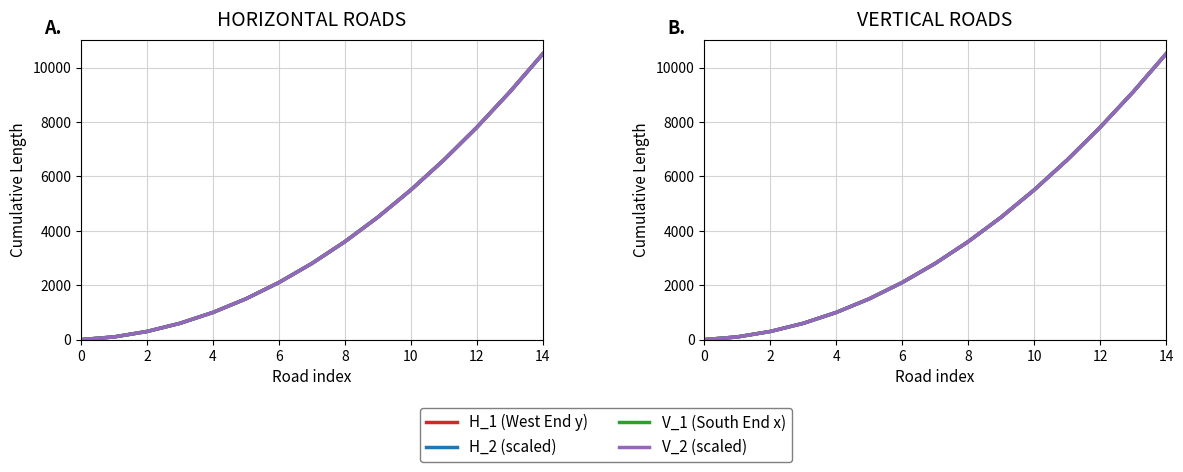

Where is H_1 (West End y) nearest to the value 5250?

10